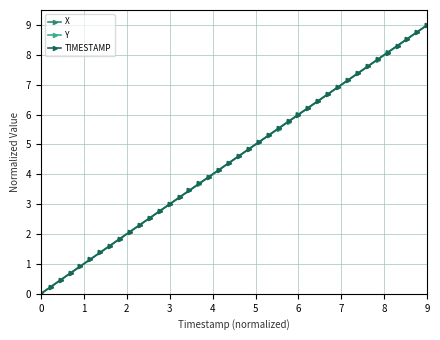

What is the sum of all Y values?

179.9